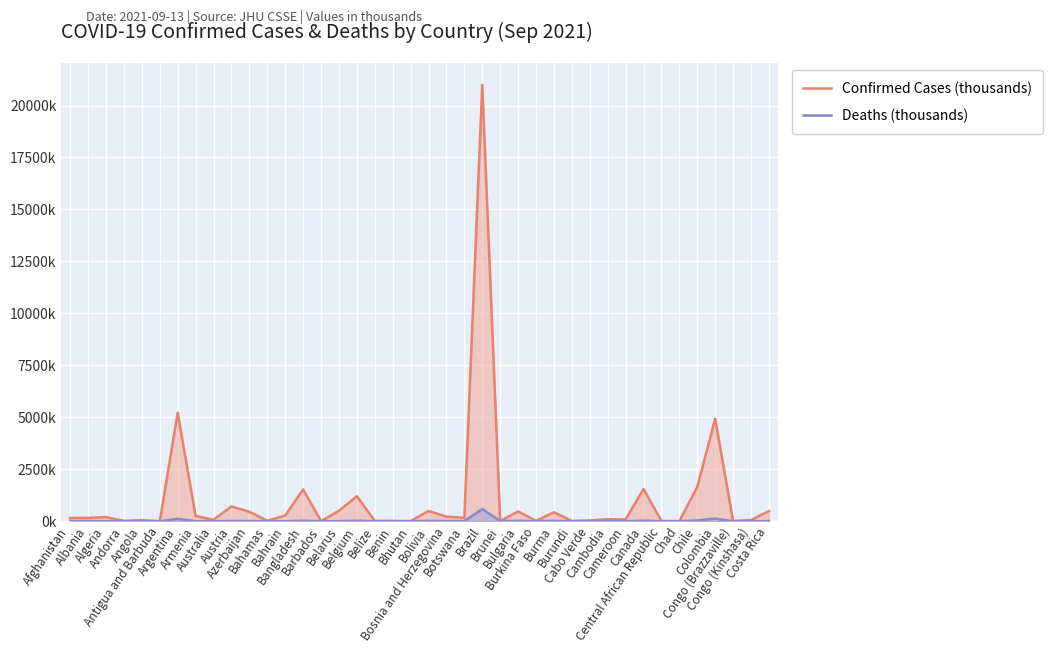

True or false: Confirmed Cases (thousands) and Deaths (thousands) intersect in this chart.

False